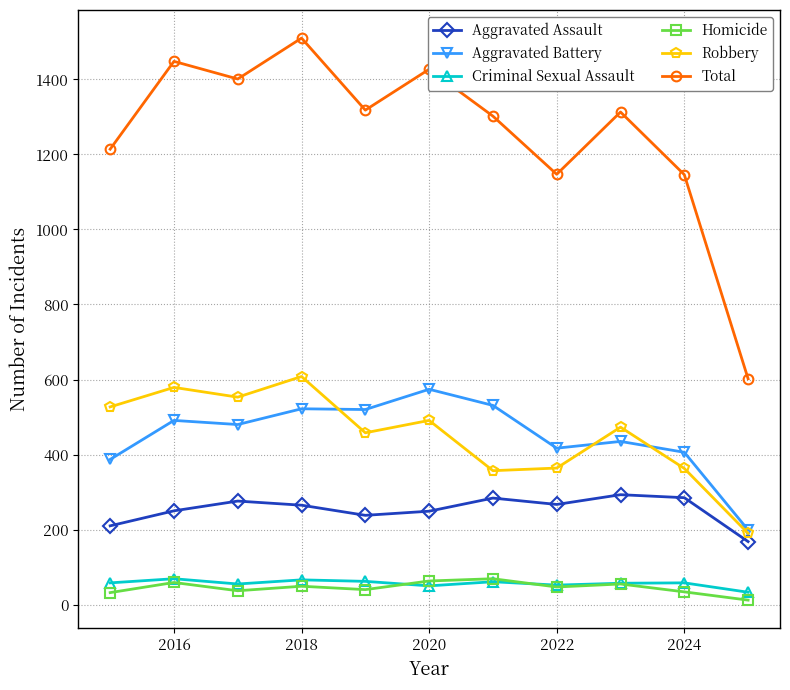

At how many categories does at least one series exceed 900?

10